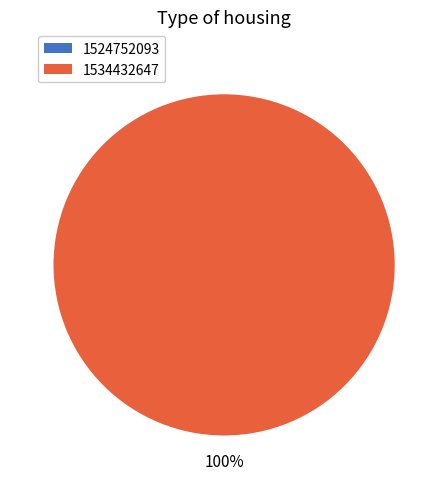

What is the smallest slice in the pie chart?

1524752093